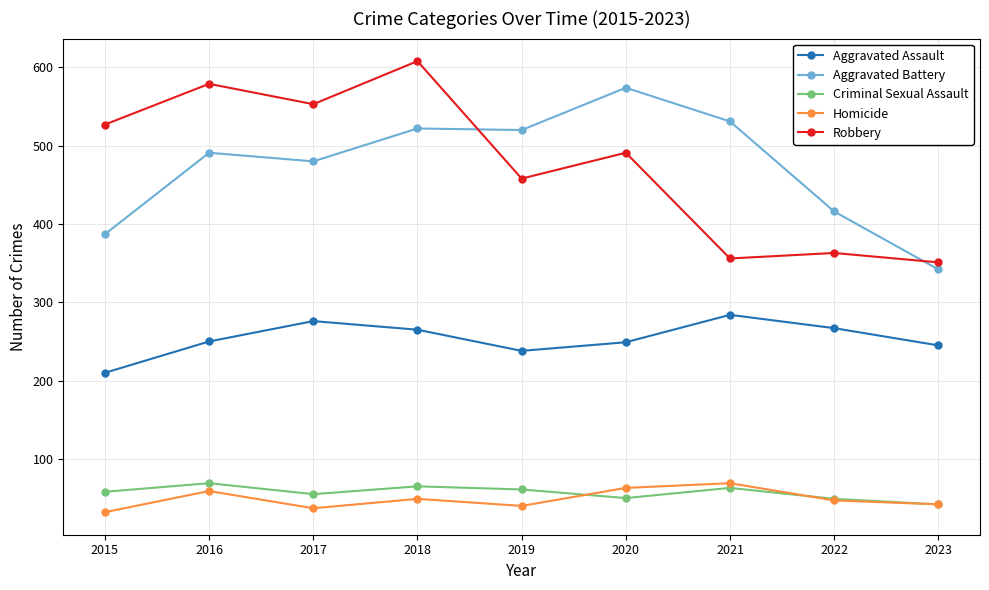

At which category does Homicide reach its first local peak?

2016